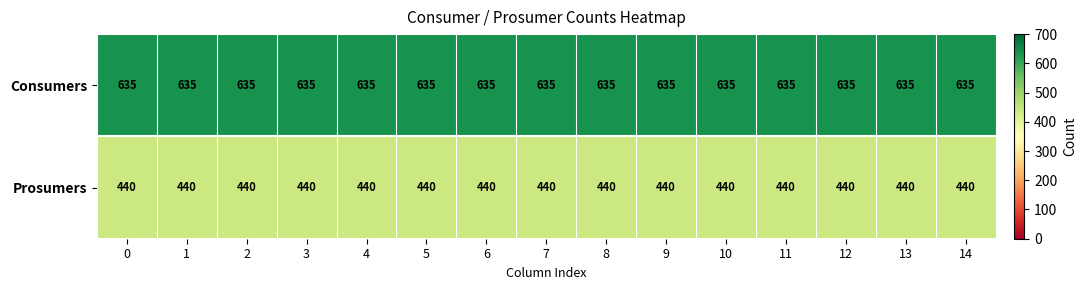

What is the sum of the Prosumers values at 12 and 14?

880